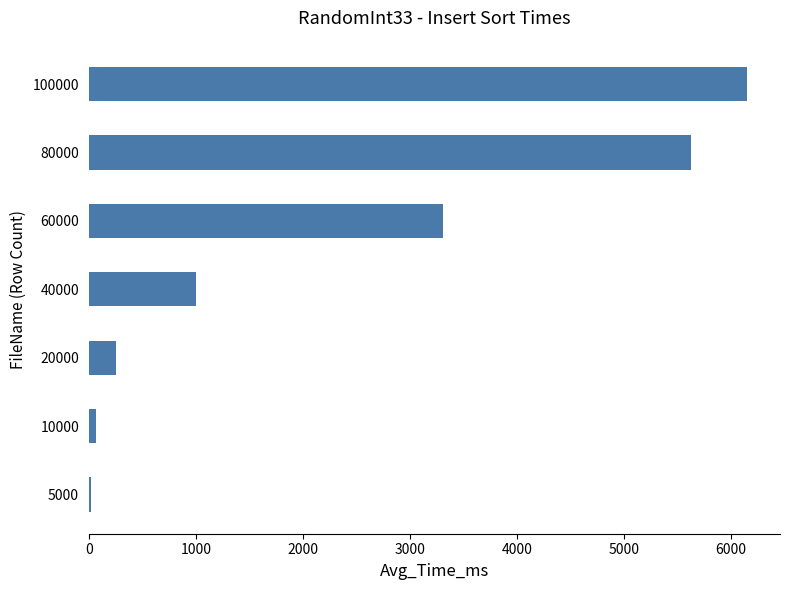

Reading bottom to top, extract all data points from this chart.

5000=17.0	10000=69.6	20000=249.9	40000=999.8	60000=3309.7	80000=5625.7	100000=6150.3